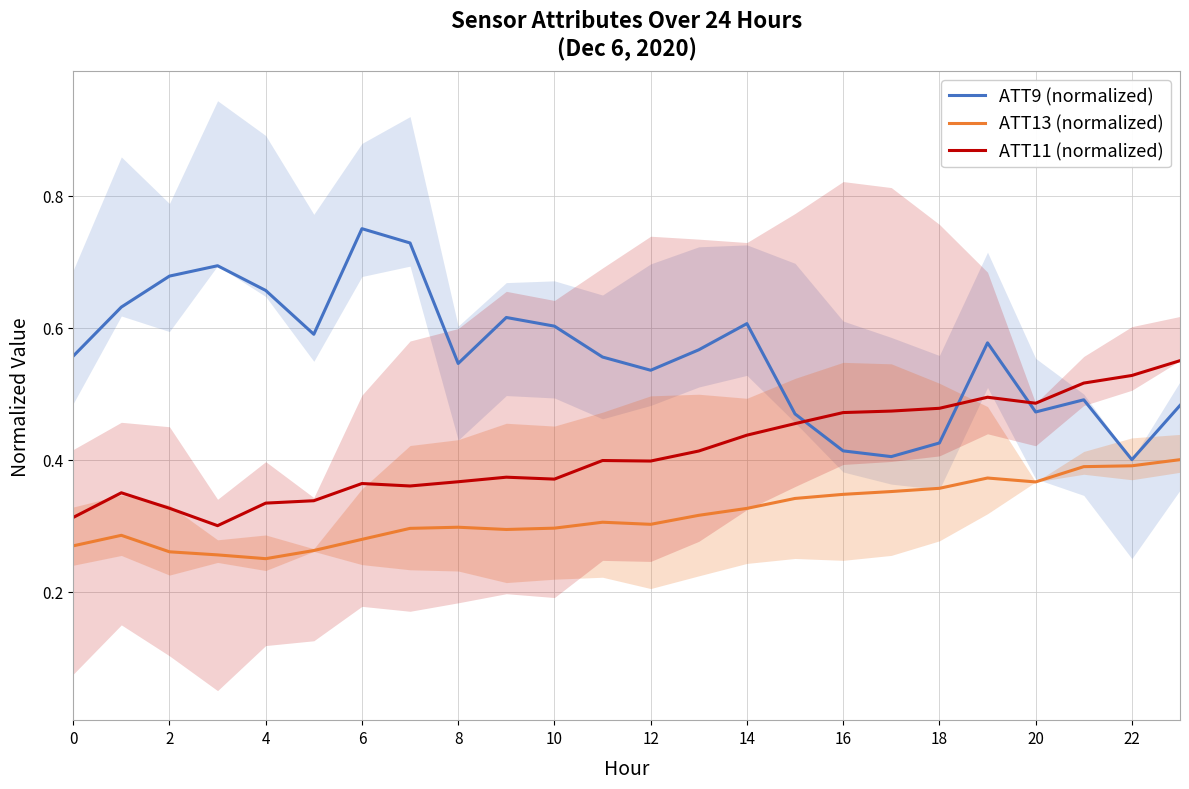

Which series changed the most between 17 and 21?

ATT9 (normalized)